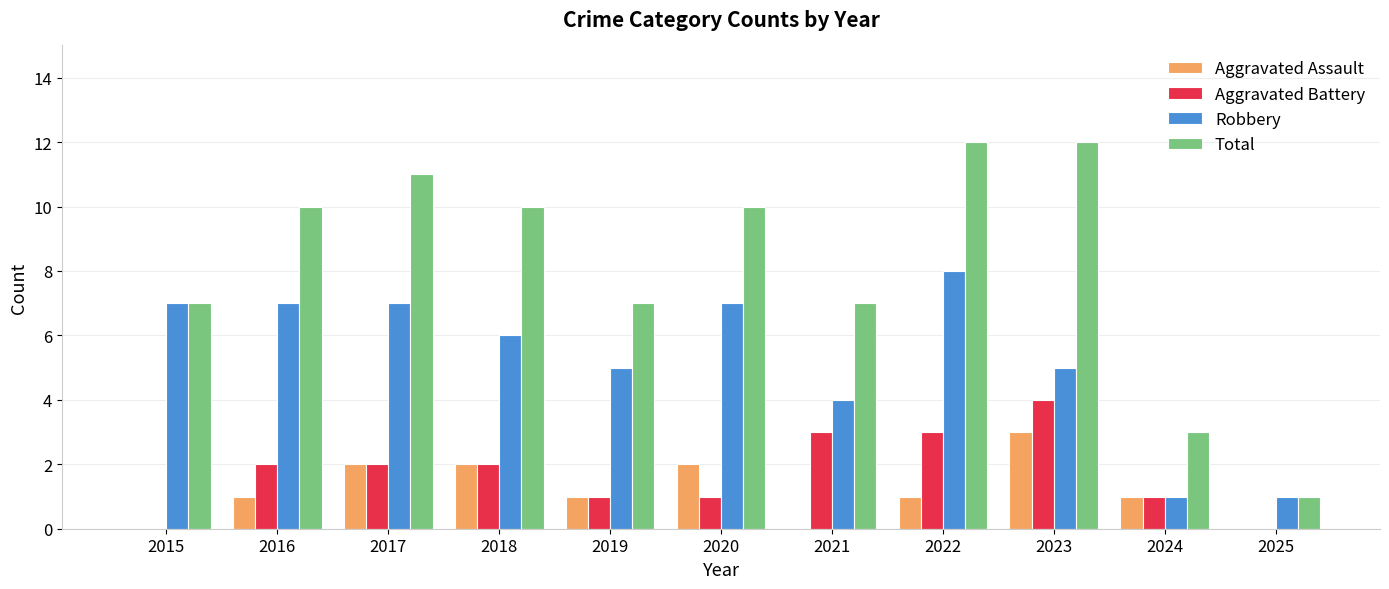

Which series has the widest spread of values?

Total